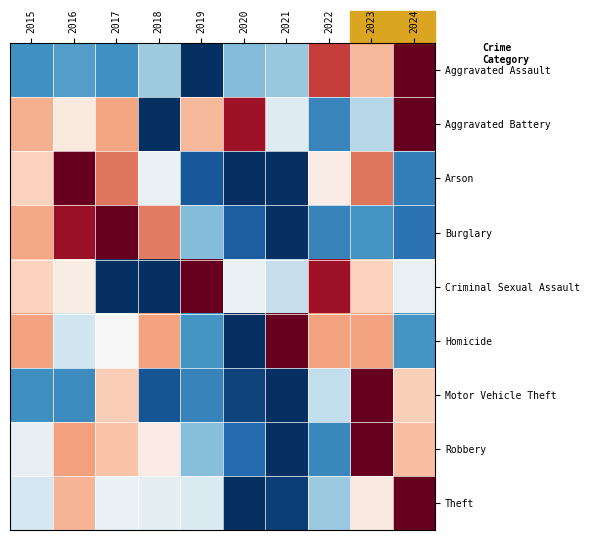

Rank the series at 2018 from lowest to highest value.

Aggravated Battery, Criminal Sexual Assault, Motor Vehicle Theft, Aggravated Assault, Theft, Arson, Robbery, Homicide, Burglary